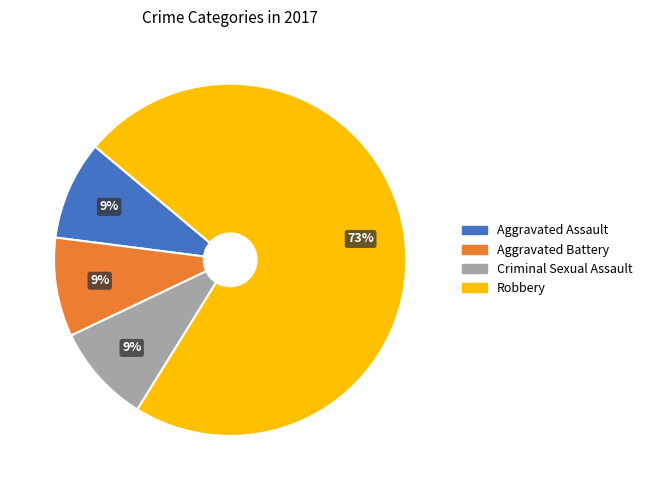

To the nearest percent, what percentage of the pie is Aggravated Battery?

9%